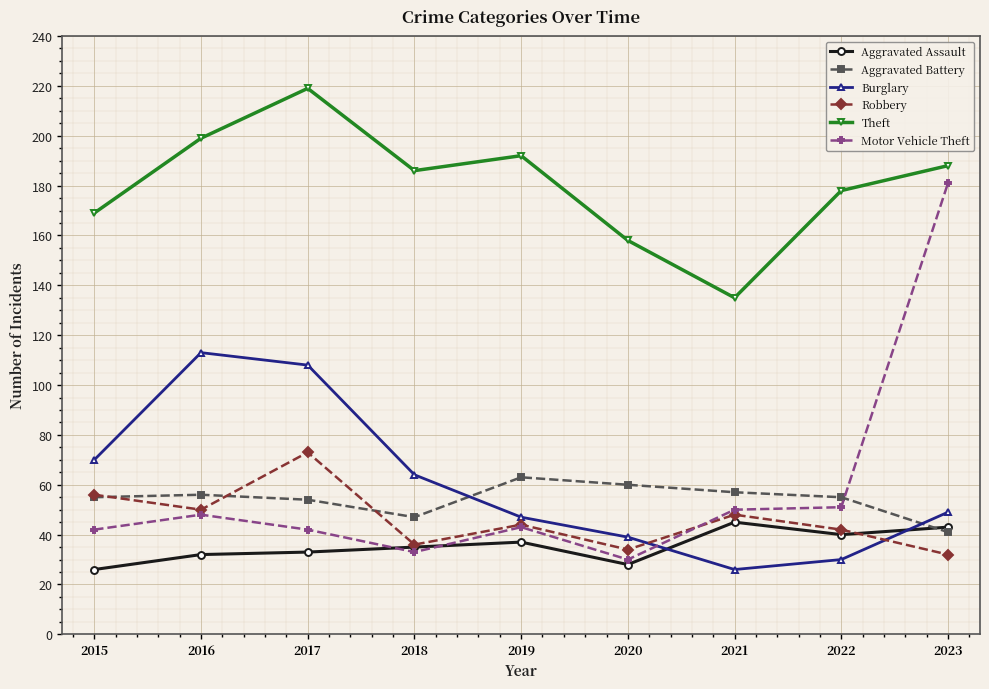

What is the total value across all series at 2018?

401